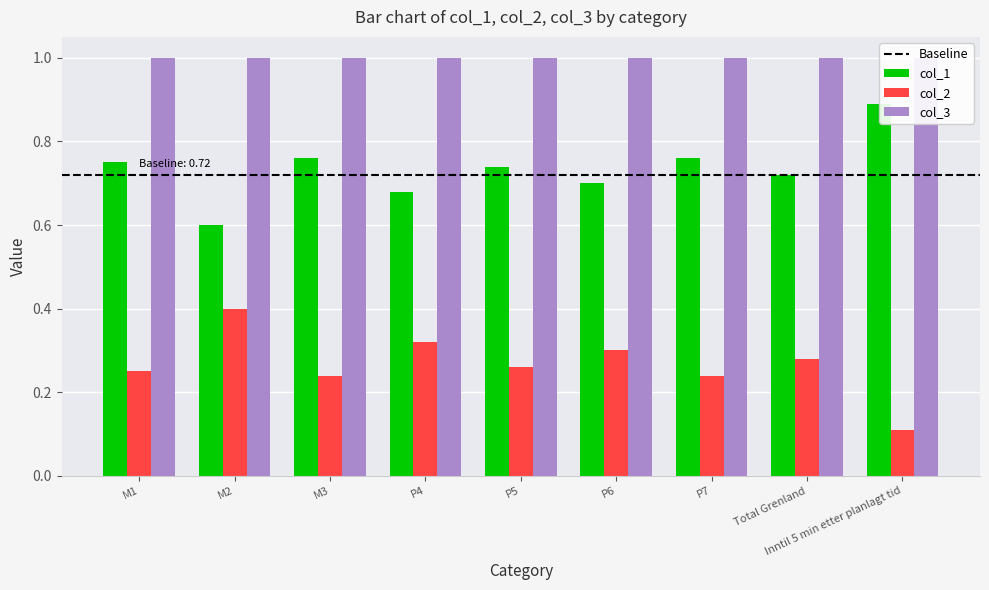

What is the sum of the col_1 values at M3 and P5?

1.5